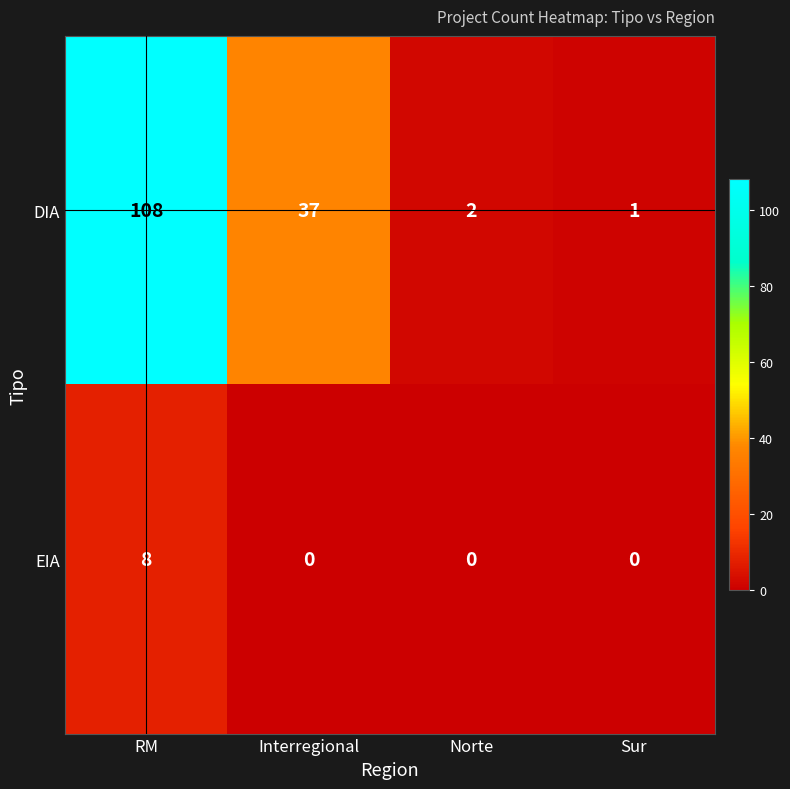

What is the total value across all series at Sur?

1